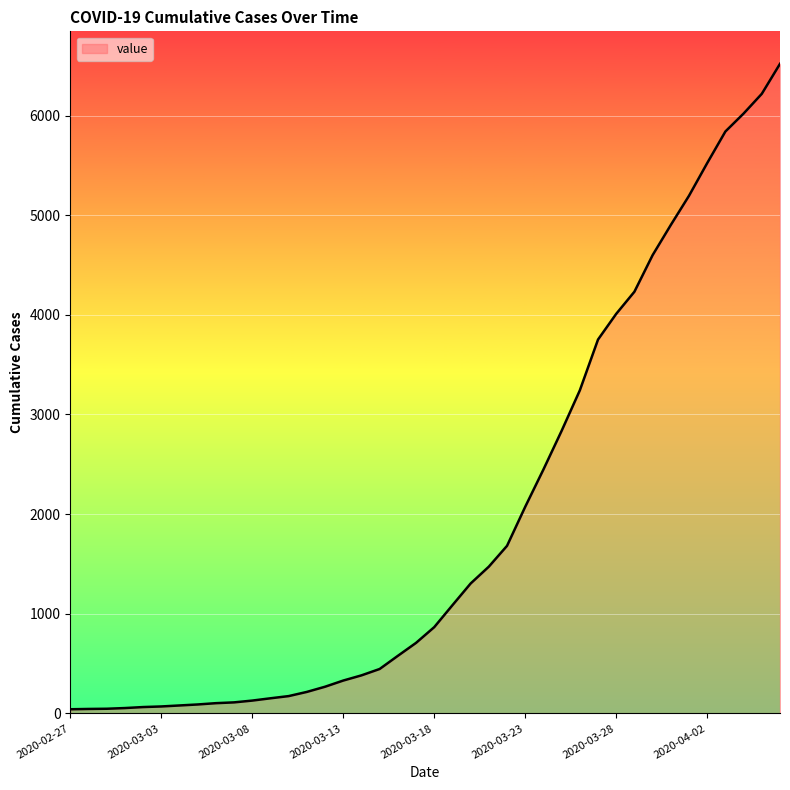

What is the difference between the maximum and minimum values?

6477